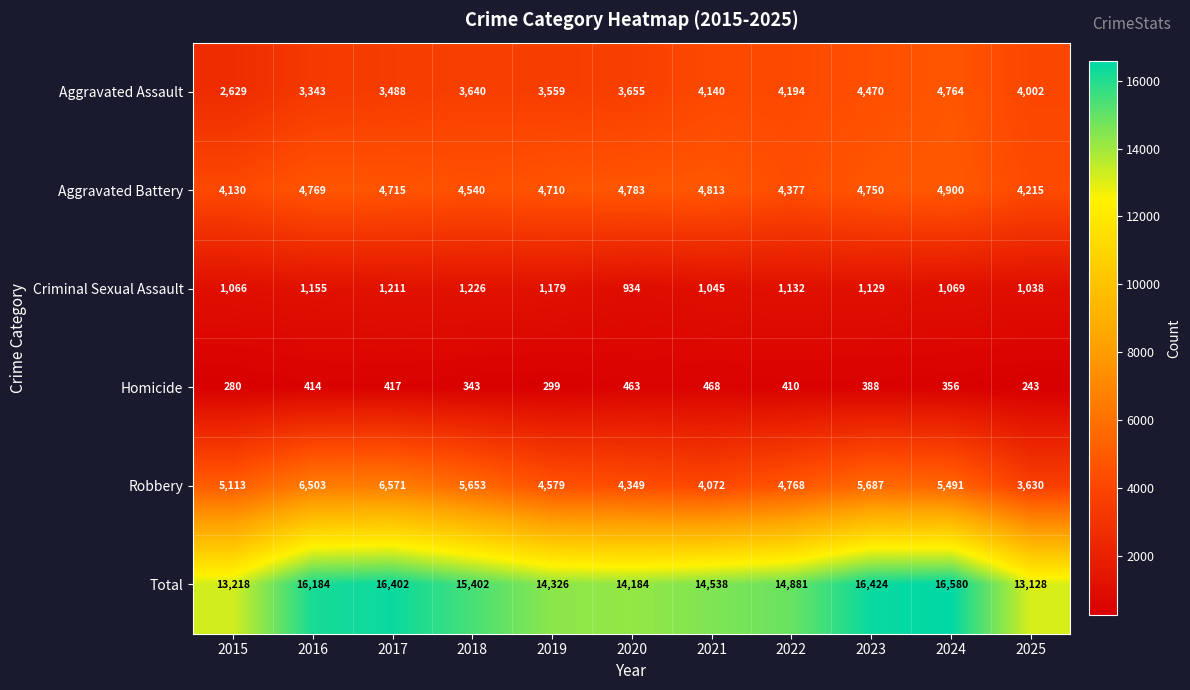

What is the spread (max minus min) of values at 2023?

16036